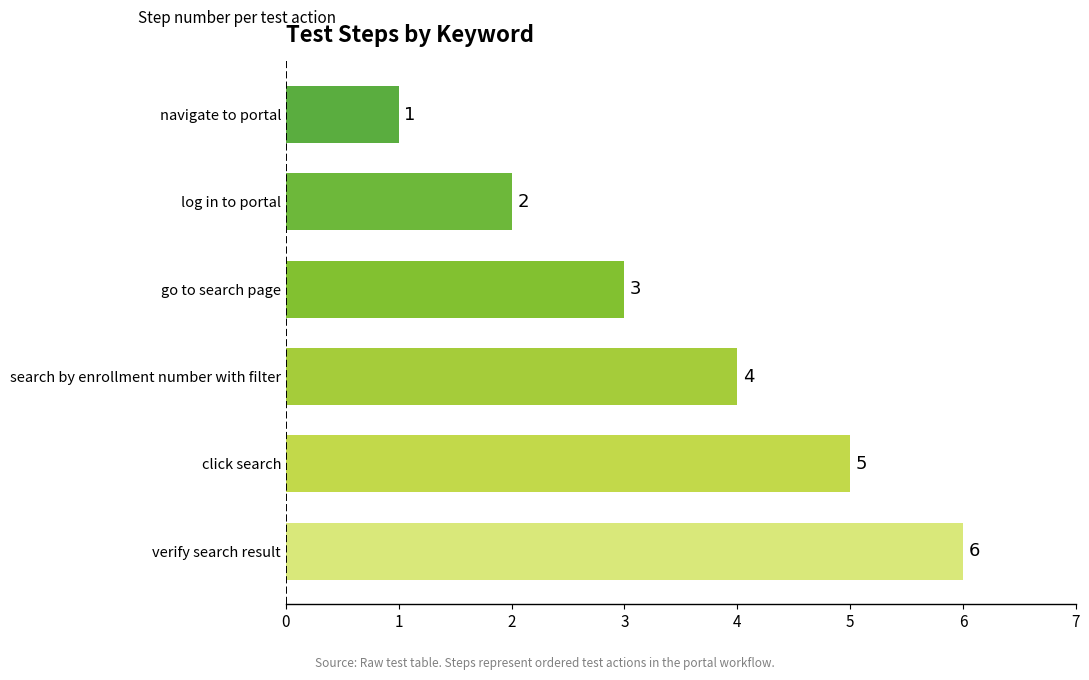

What is the minimum value shown in the chart?

1